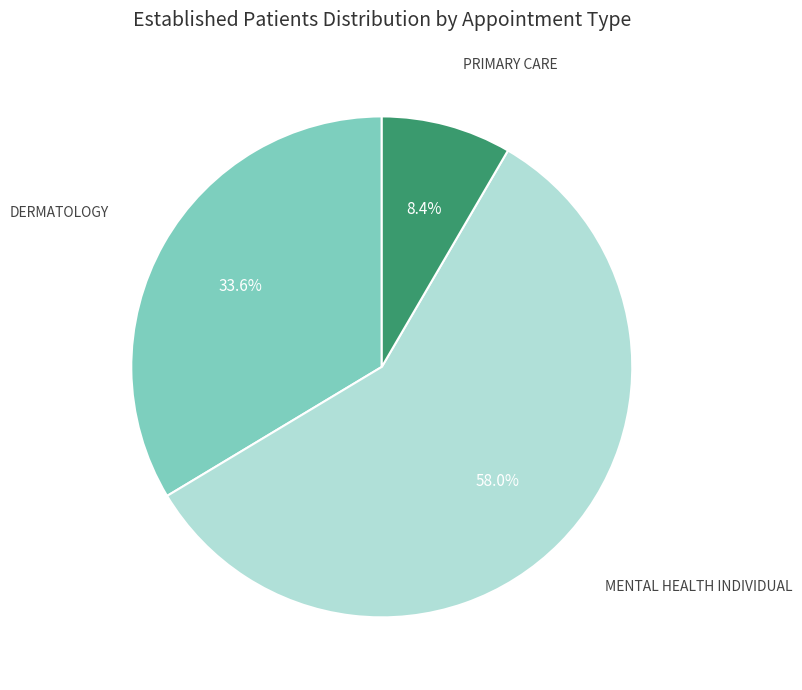

Which slice is the largest?

MENTAL HEALTH INDIVIDUAL